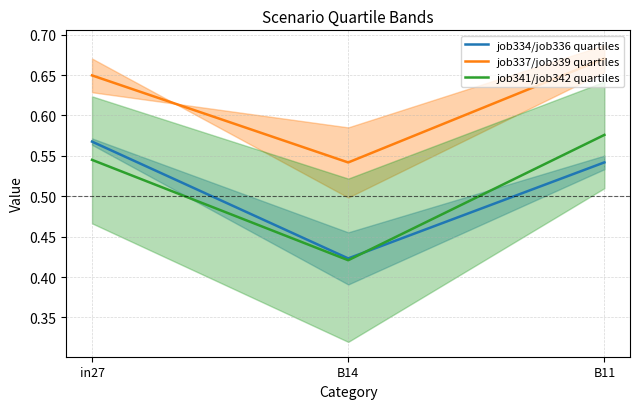

Where is job337/job339 quartiles nearest to the value 0?

B14